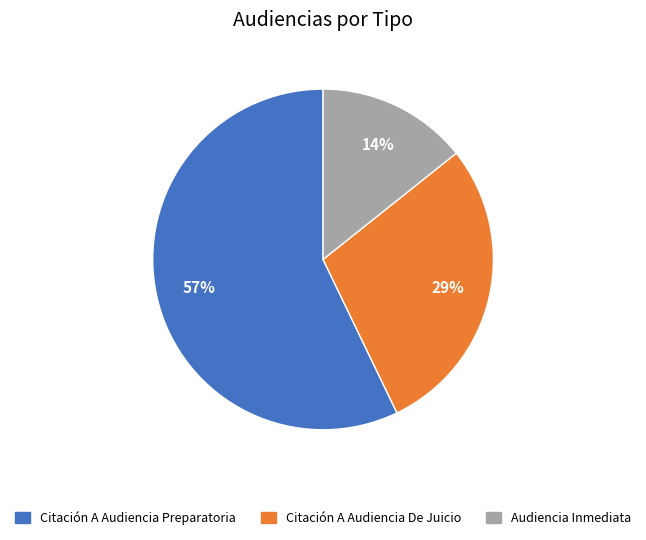

What is the largest slice in the pie chart?

Citación A Audiencia Preparatoria